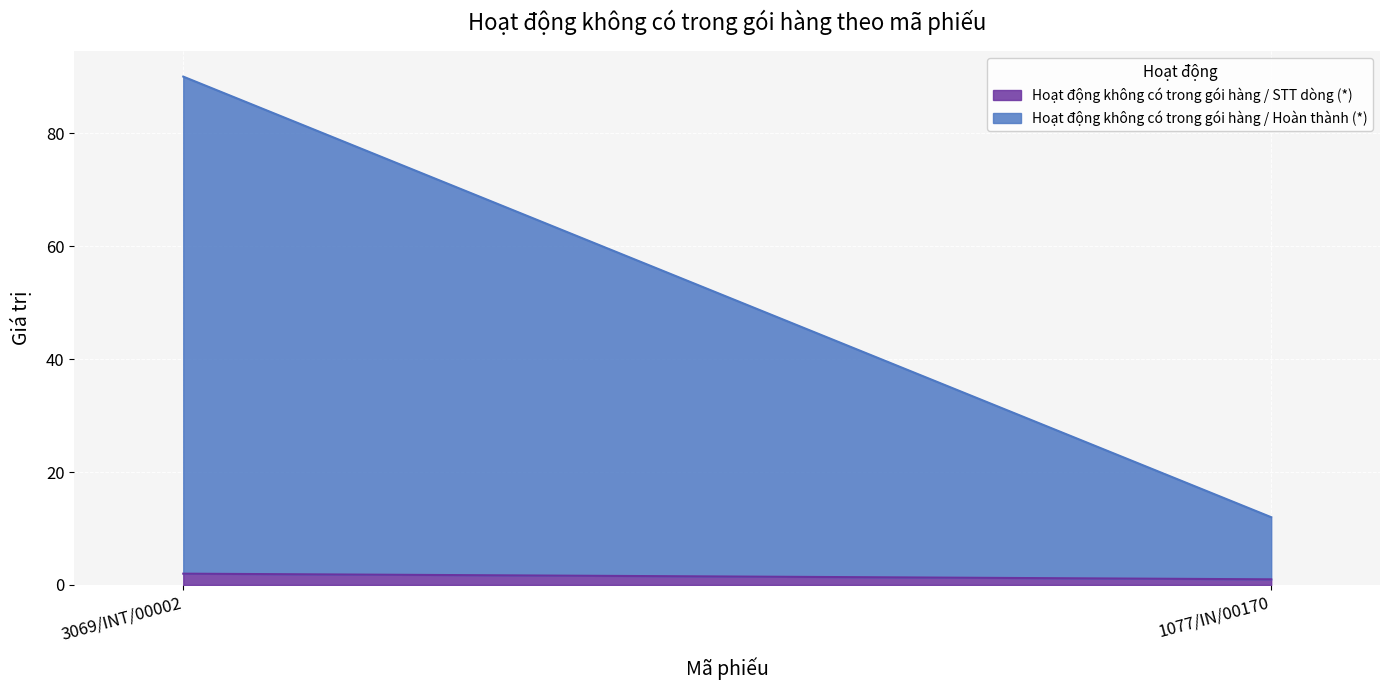

Count the Hoạt động không có trong gói hàng / STT dòng (*) values in the range 1 to 2.

2